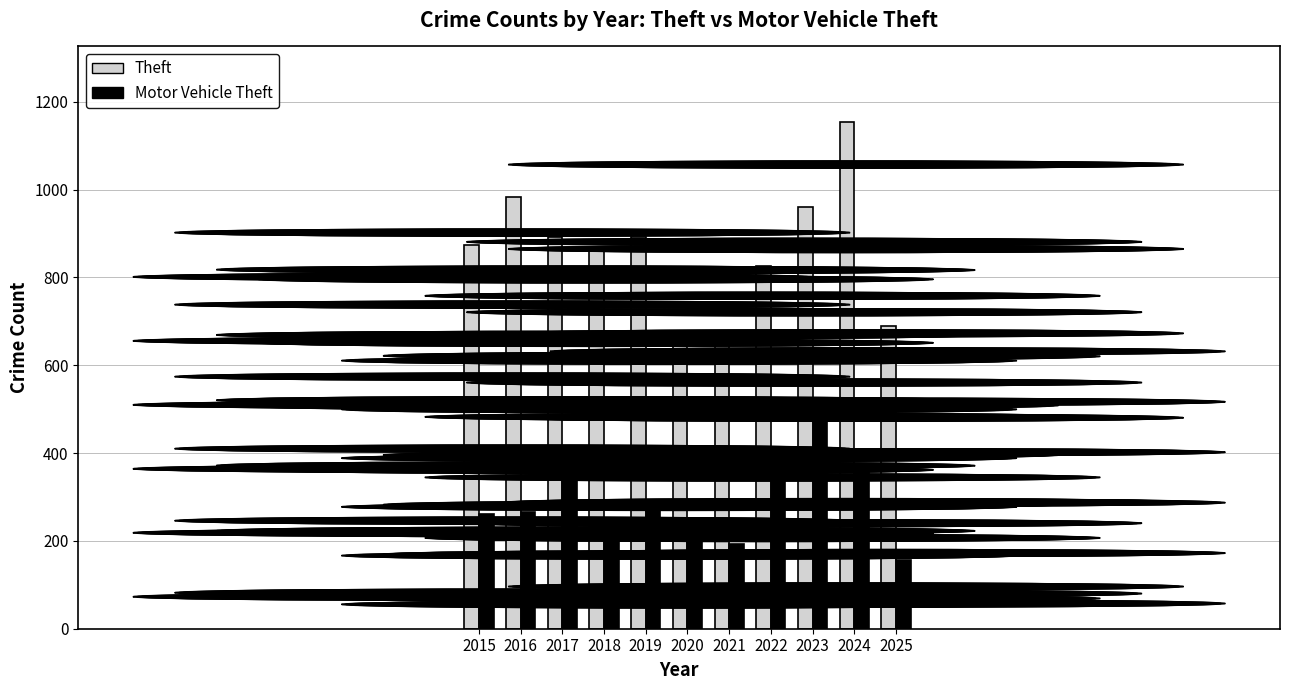

How many series are shown in this chart?

2